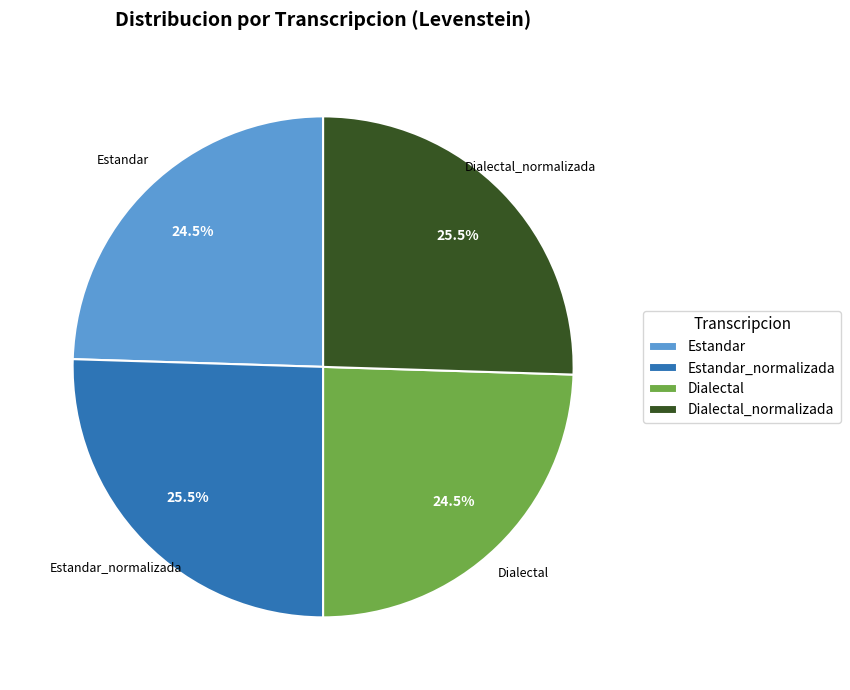

Does any single category account for the majority?

No